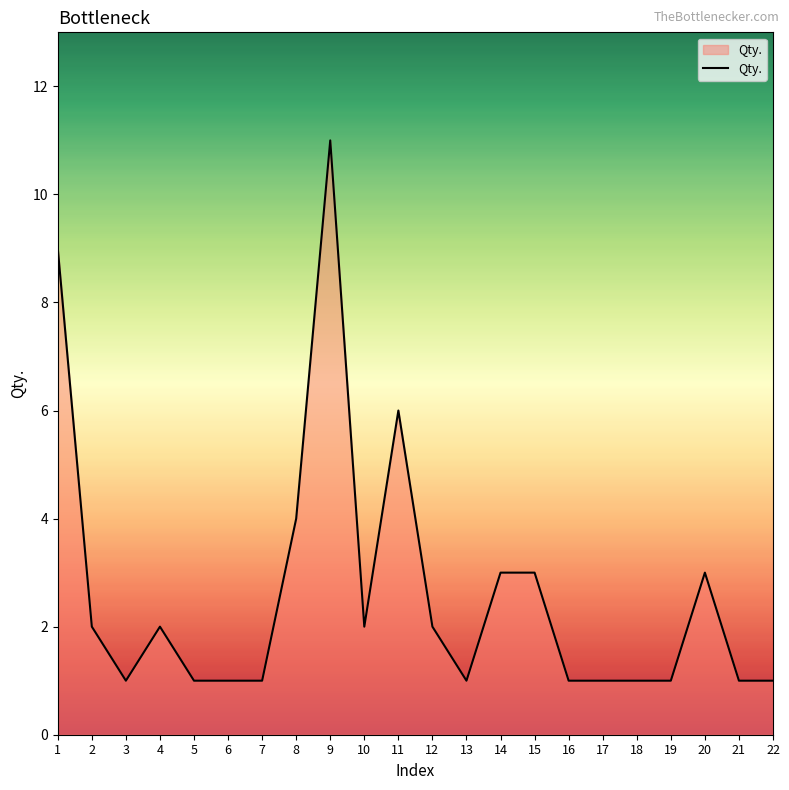

At which category does the data reach its first local valley?

3